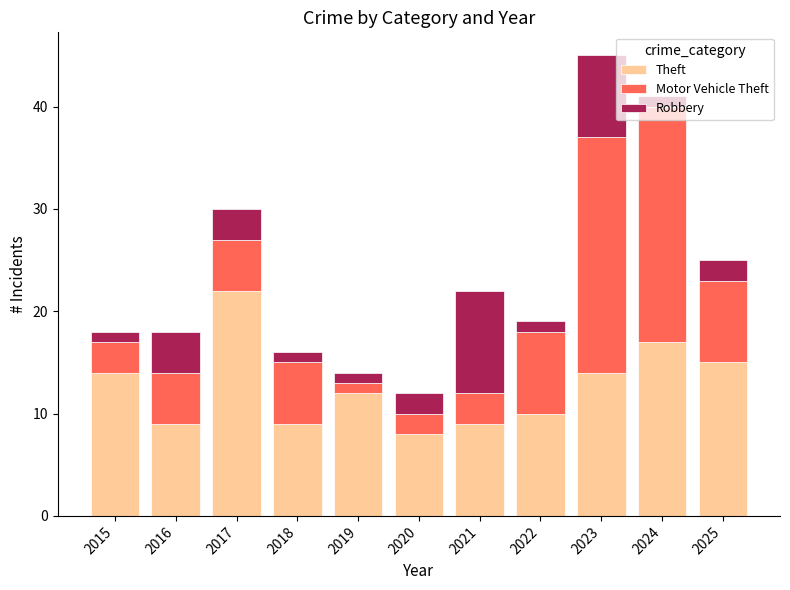

What is the total value across all series at 2020?

12